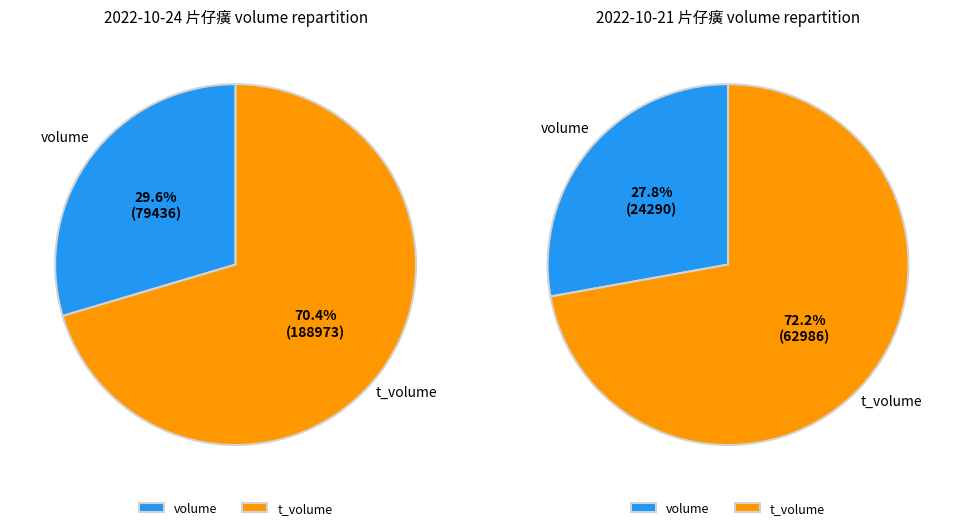

True or false: volume accounts for 35% of the total.

False